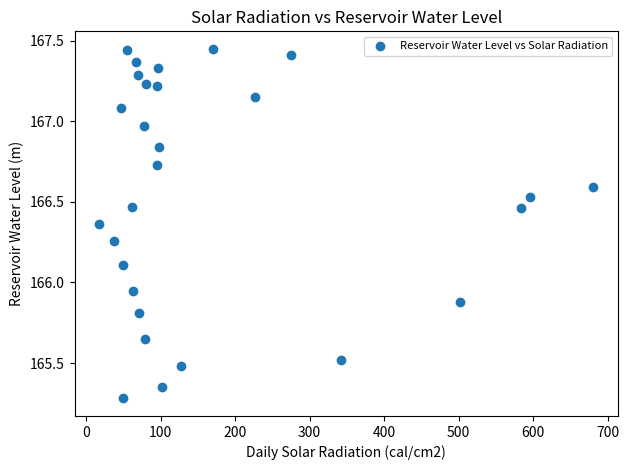

What is the range of X values (max minus min)?

662.8